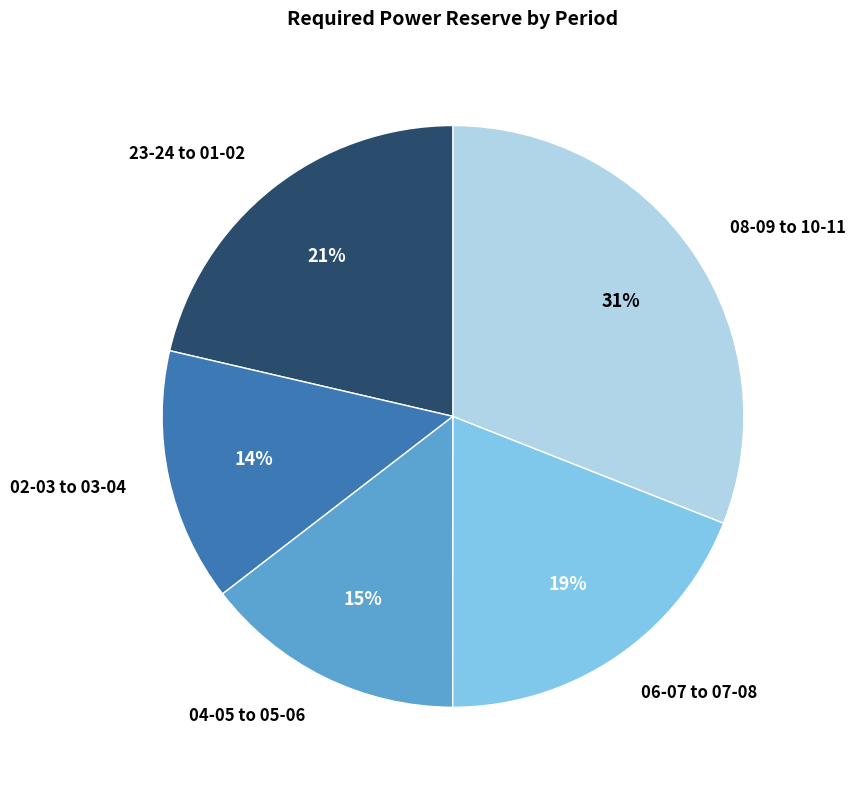

What percentage is the 06-07 to 07-08 slice, to the nearest percent?

19%